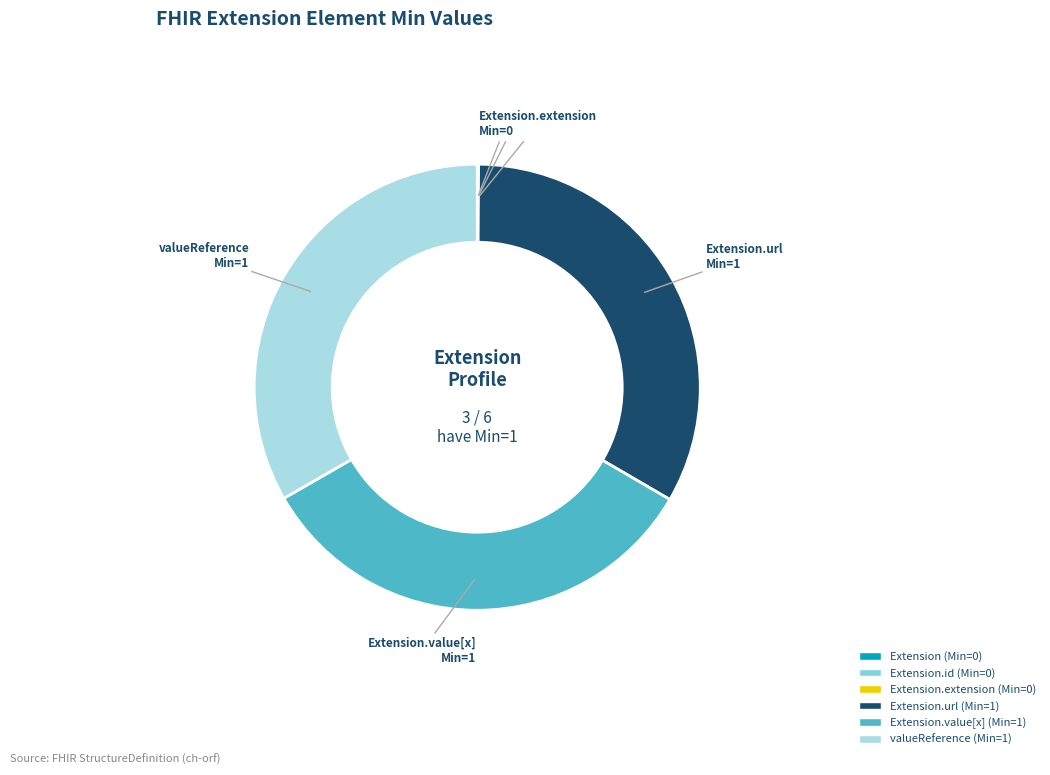

Is there a majority slice in this chart?

No